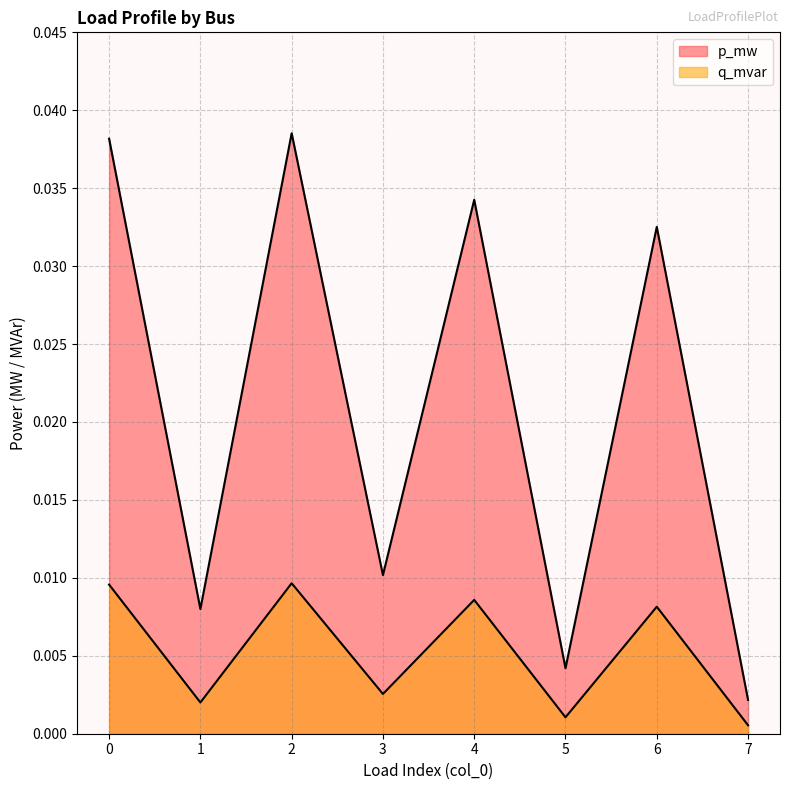

How many series are shown in this chart?

2